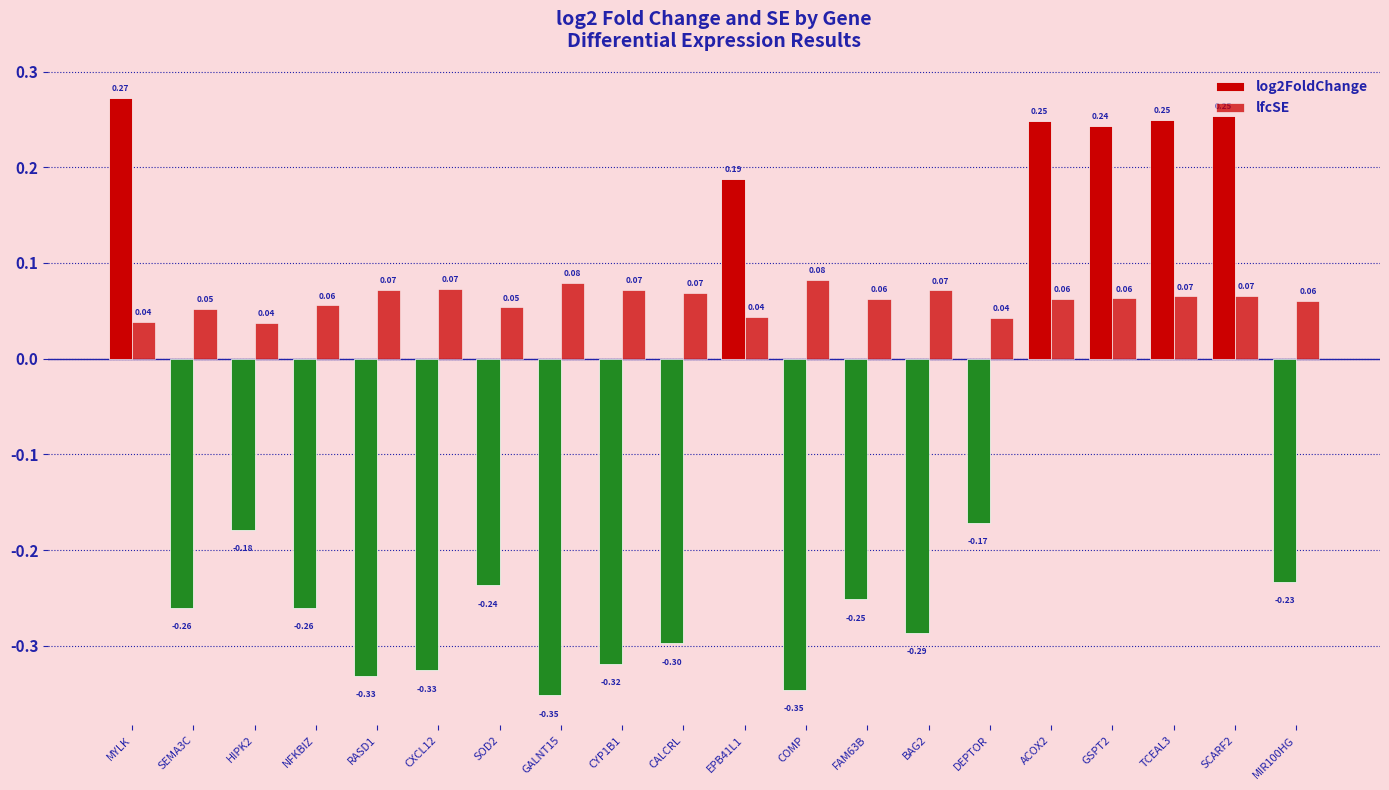

How many data points does each series have?

20